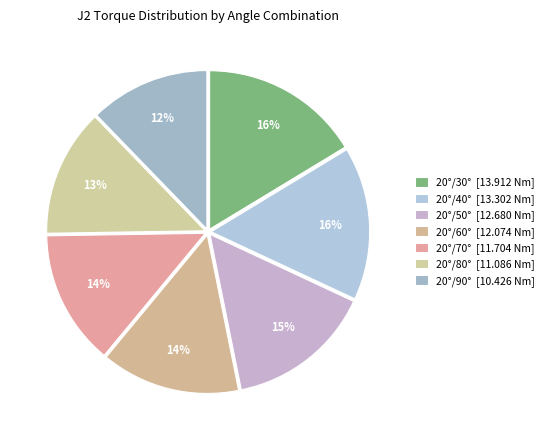

How many segments does this pie chart have?

7